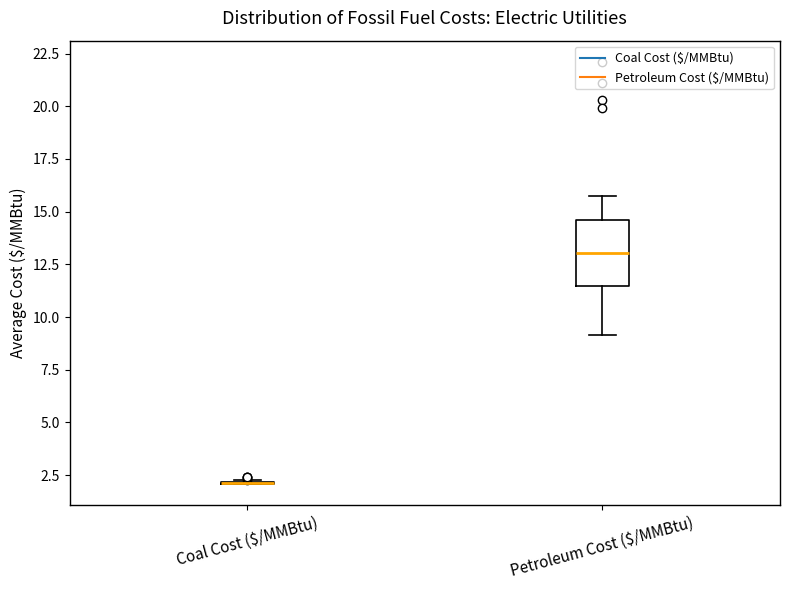

Which box is the tallest, from its lower edge to its upper edge?

Petroleum Cost ($/MMBtu)